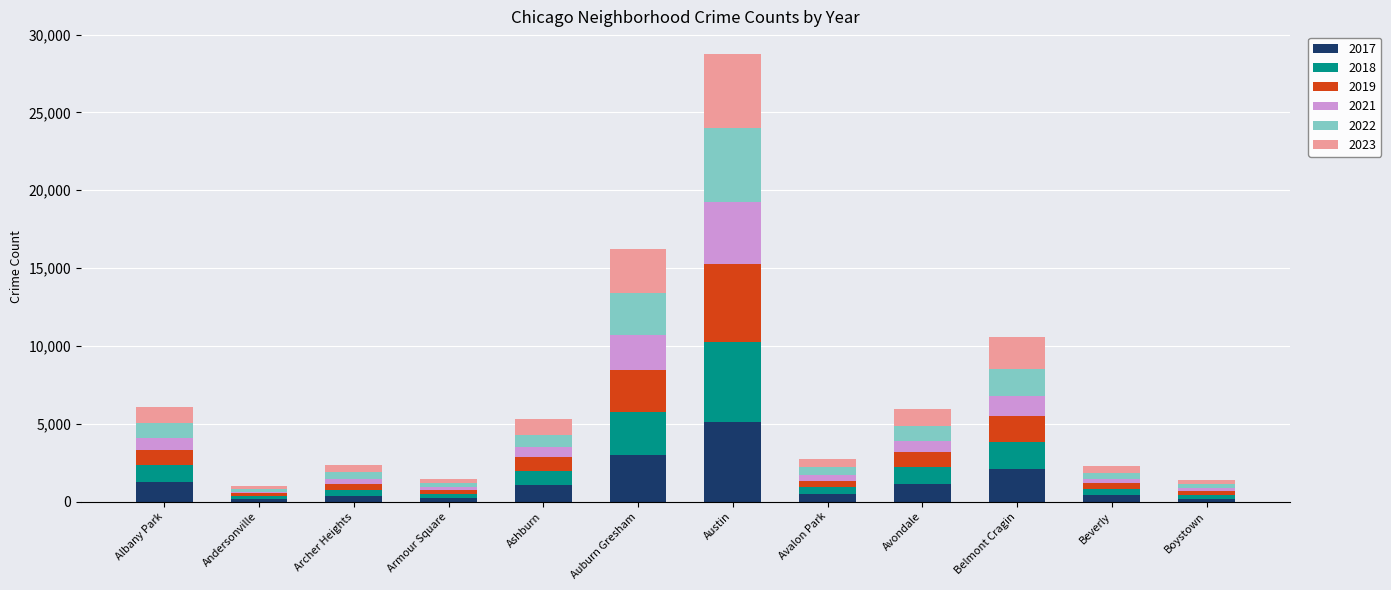

Count the number of data series in this chart.

6